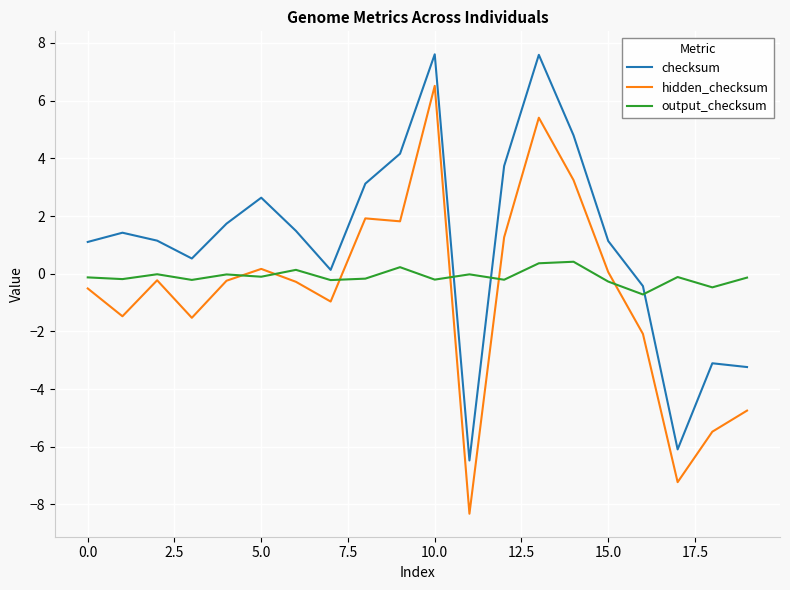

Which series has the widest spread of values?

hidden_checksum